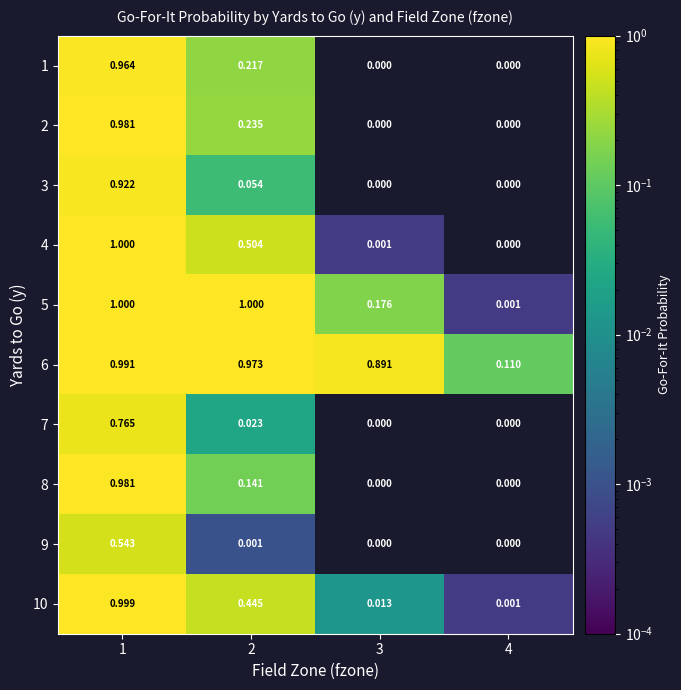

Is the value of 6 at 4 greater than the value of 8 at 3?

Yes